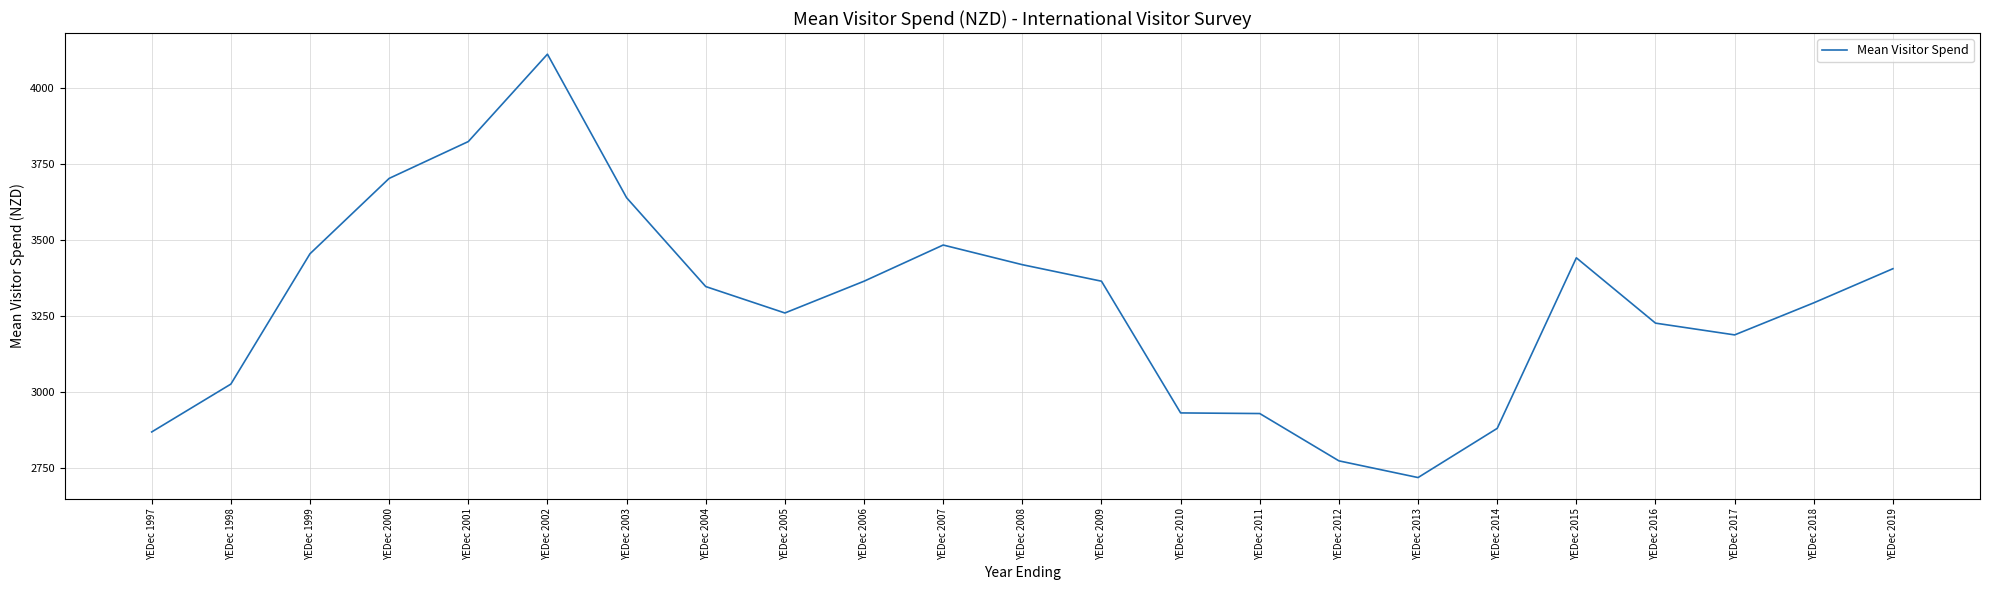

What is the ratio of the value at YEDec 2010 to the value at YEDec 2016?

0.9